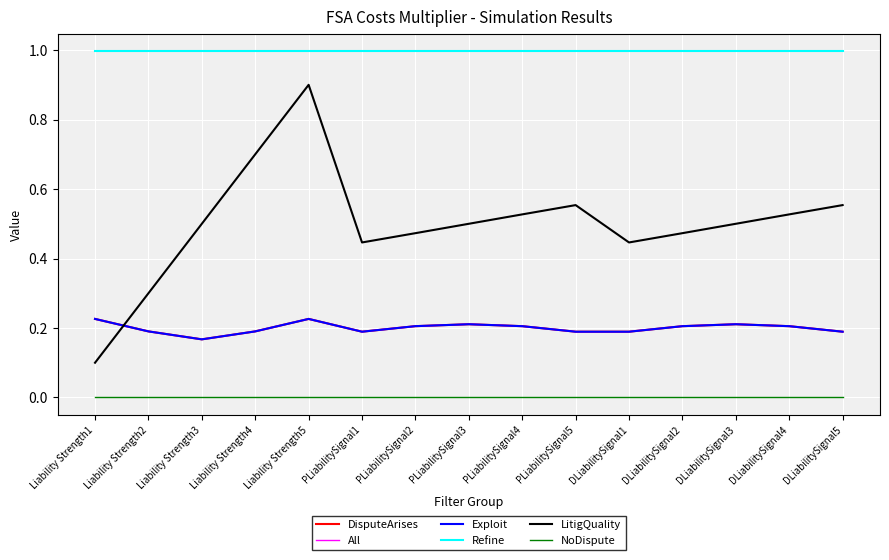

What is the sum of the Exploit values at Liability Strength1 and DLiabilitySignal1?

0.4